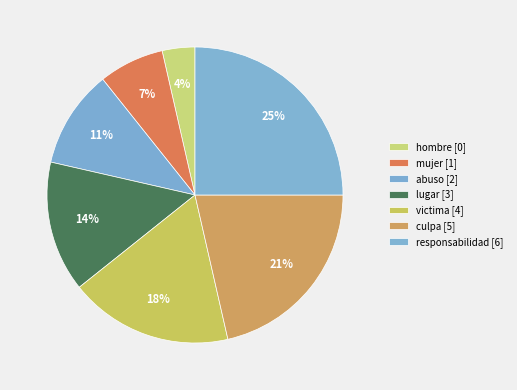

Does any single category account for the majority?

No